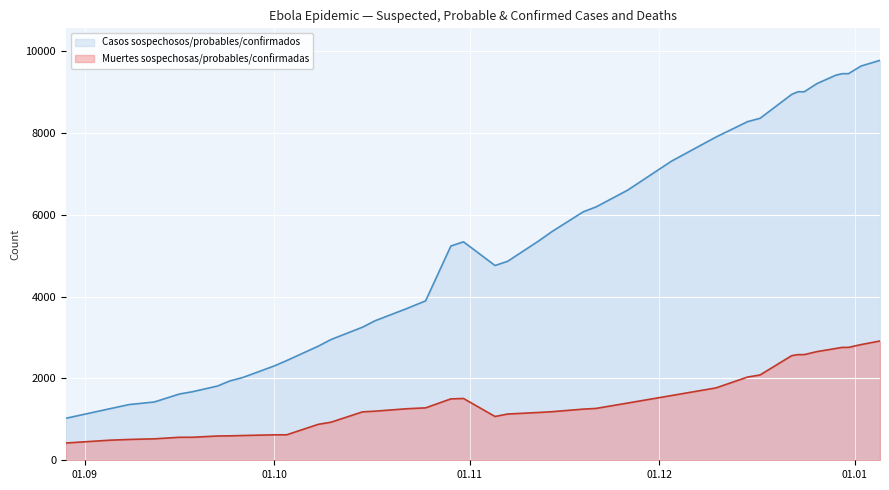

Which series has the largest total across all categories?

Suma de # Casos sospechosos, probables, y confirmados